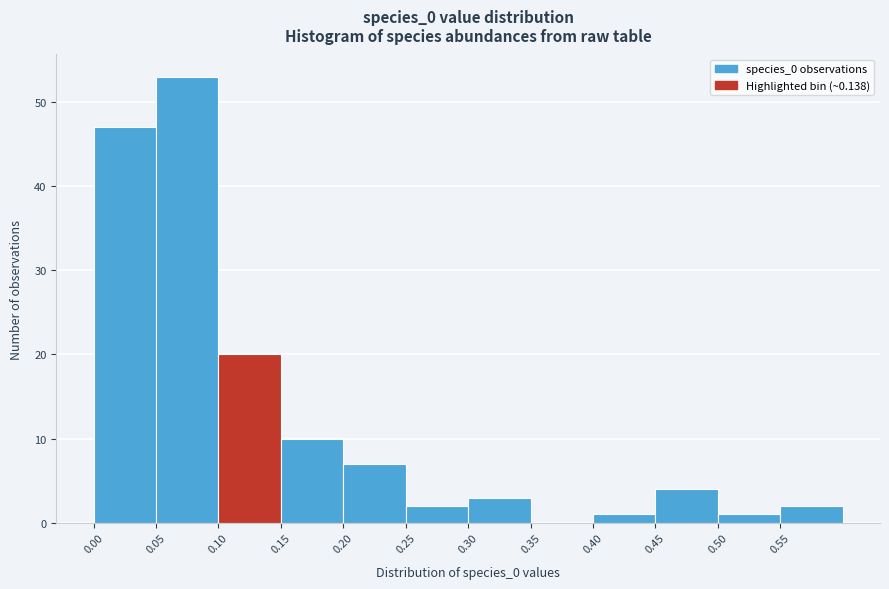

Reading left to right, transcribe this chart: for each bar, give the range it covers on the x-axis and its height. The values are not printed on the chart, so give them approximately, as read against the axis.

0.00 to 0.05: 47
0.05 to 0.10: 53
0.10 to 0.15: 20
0.15 to 0.20: 10
0.20 to 0.25: 7
0.25 to 0.30: 2
0.30 to 0.35: 3
0.35 to 0.40: 0
0.40 to 0.45: 1
0.45 to 0.50: 4
0.50 to 0.55: 1
0.55 to 0.60: 2